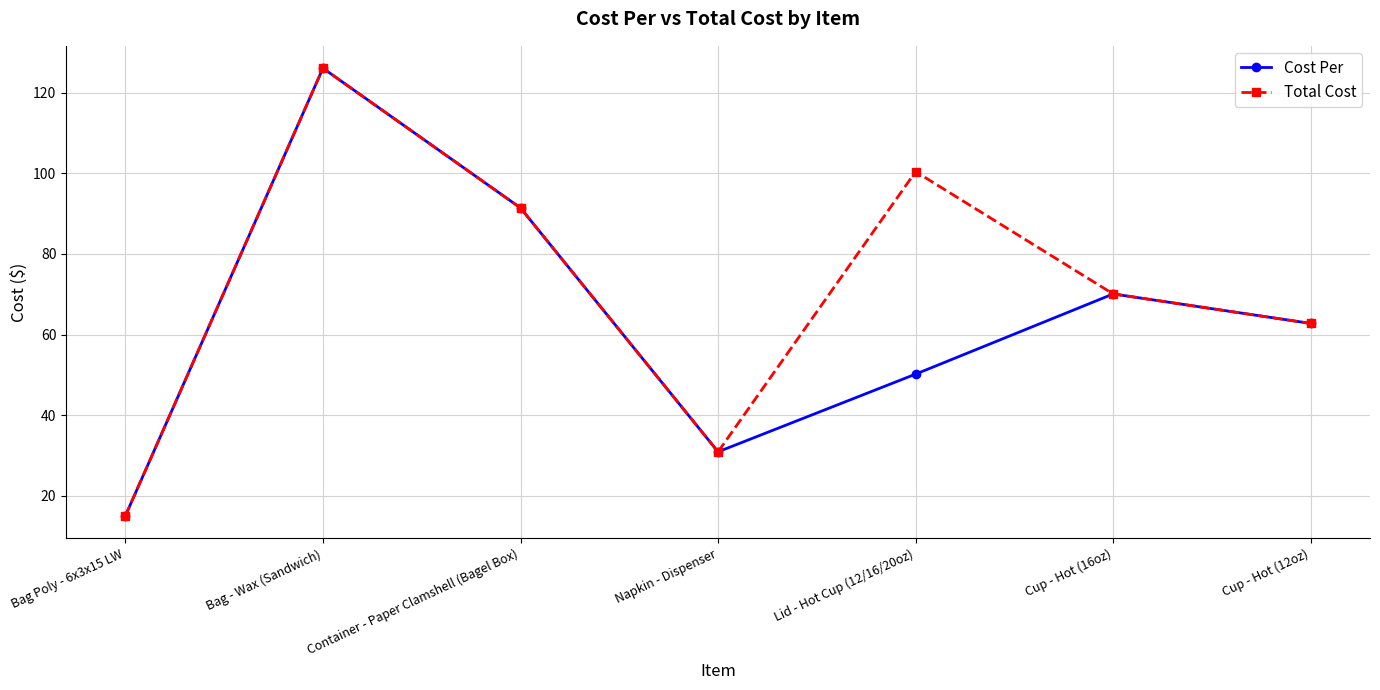

Where does the Total Cost series first go above 70?

Bag - Wax (Sandwich)